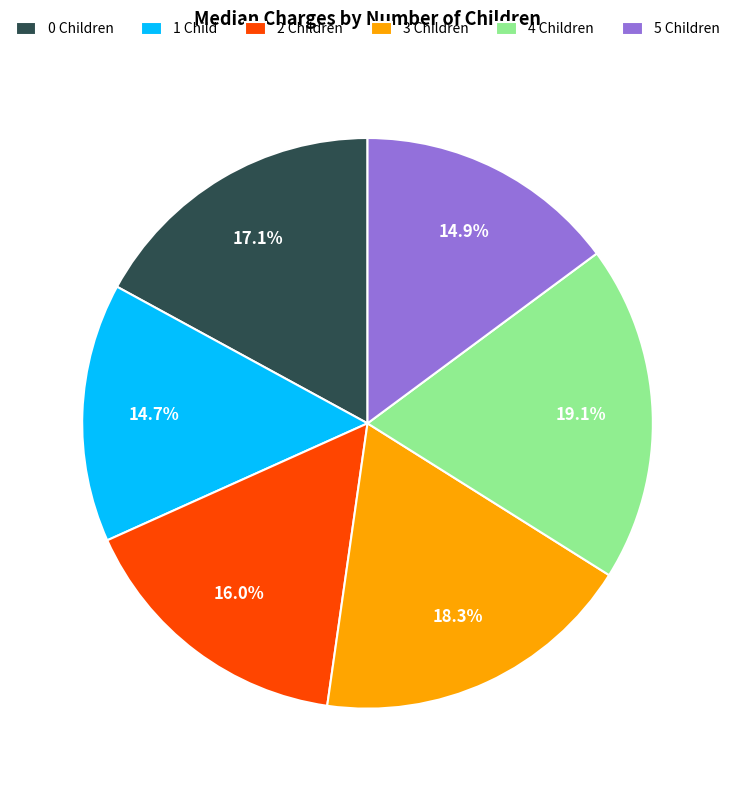

What is the ratio of the value at 0 Children to the value at 2 Children?

1.1